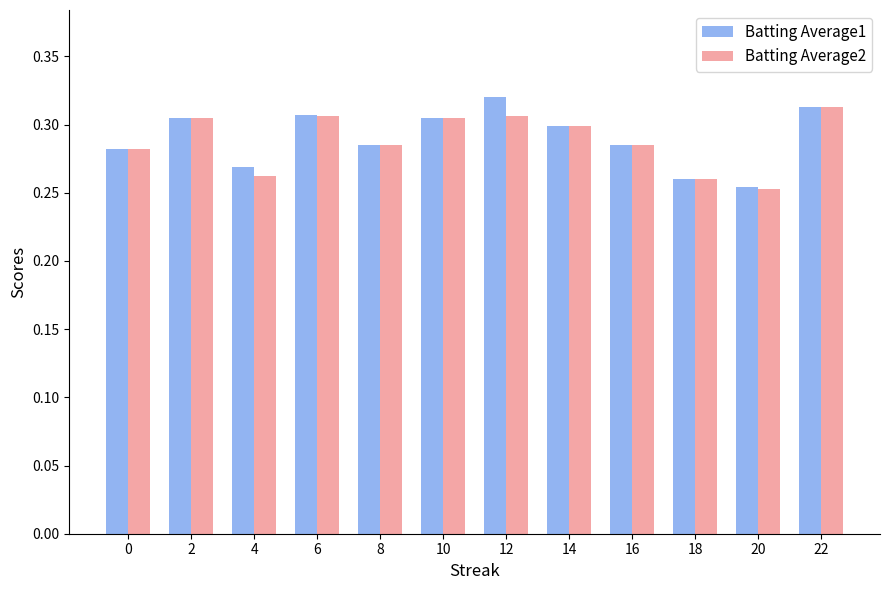

Is it true that Batting Average1 equals 0.3 at 0?

True